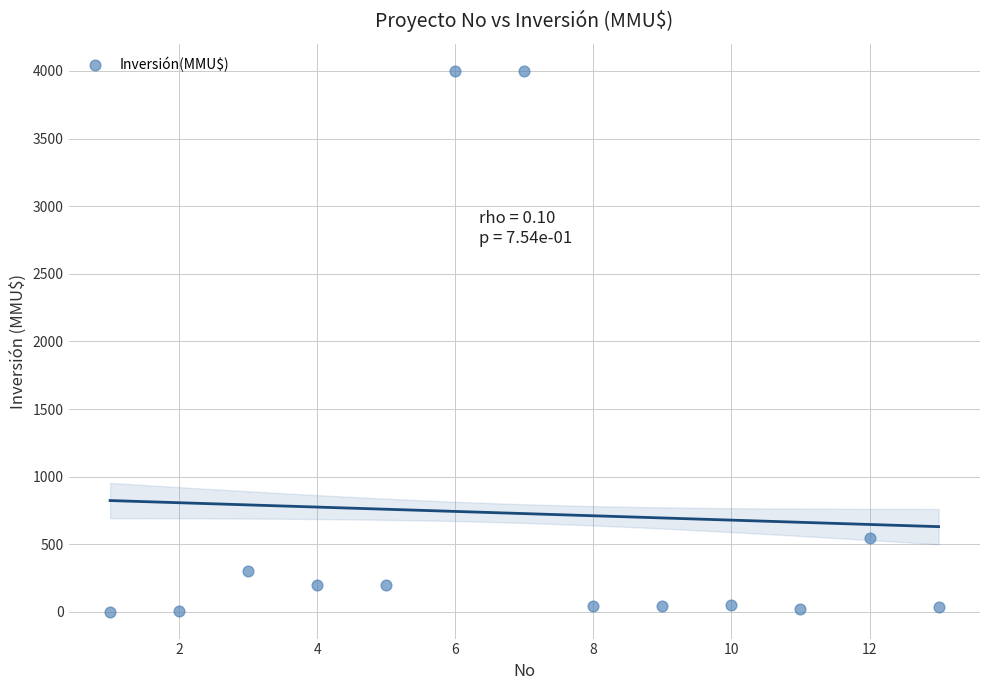

What Y value in the scatter plot is closest to 2001?

550.0